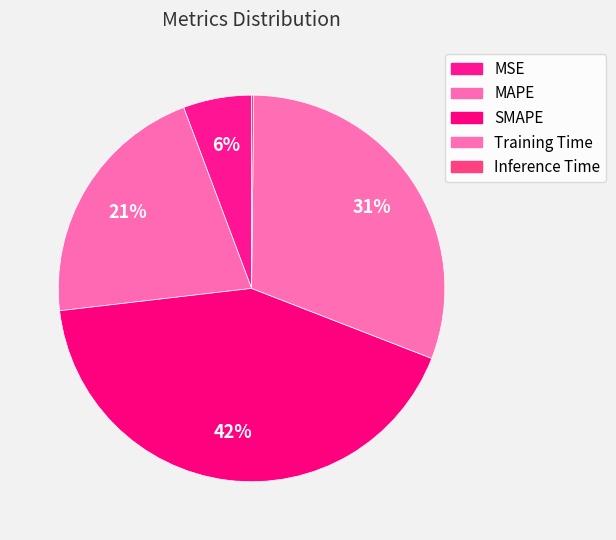

What is the change in value from MAPE to Training Time?

+0.5